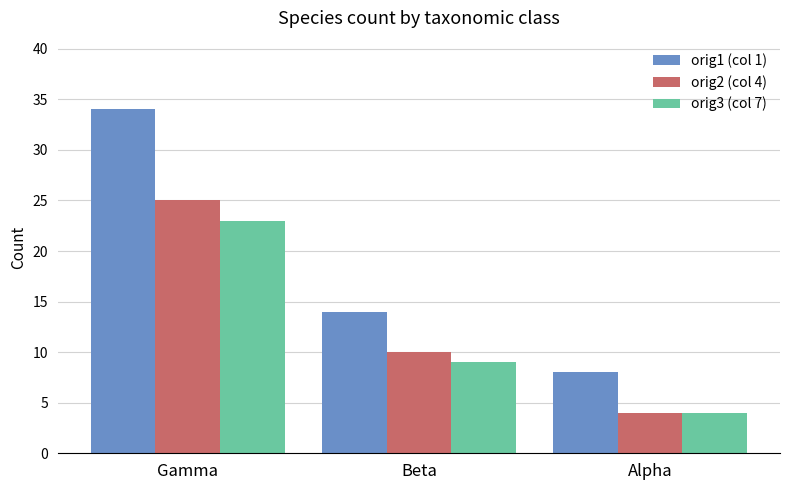

Which series changed the most between Gamma and Beta?

orig1 (col 1)